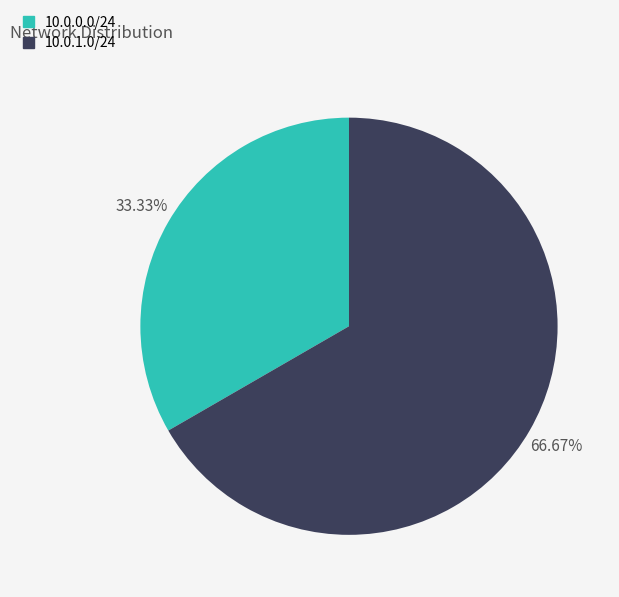

Count the number of slices in the pie.

2